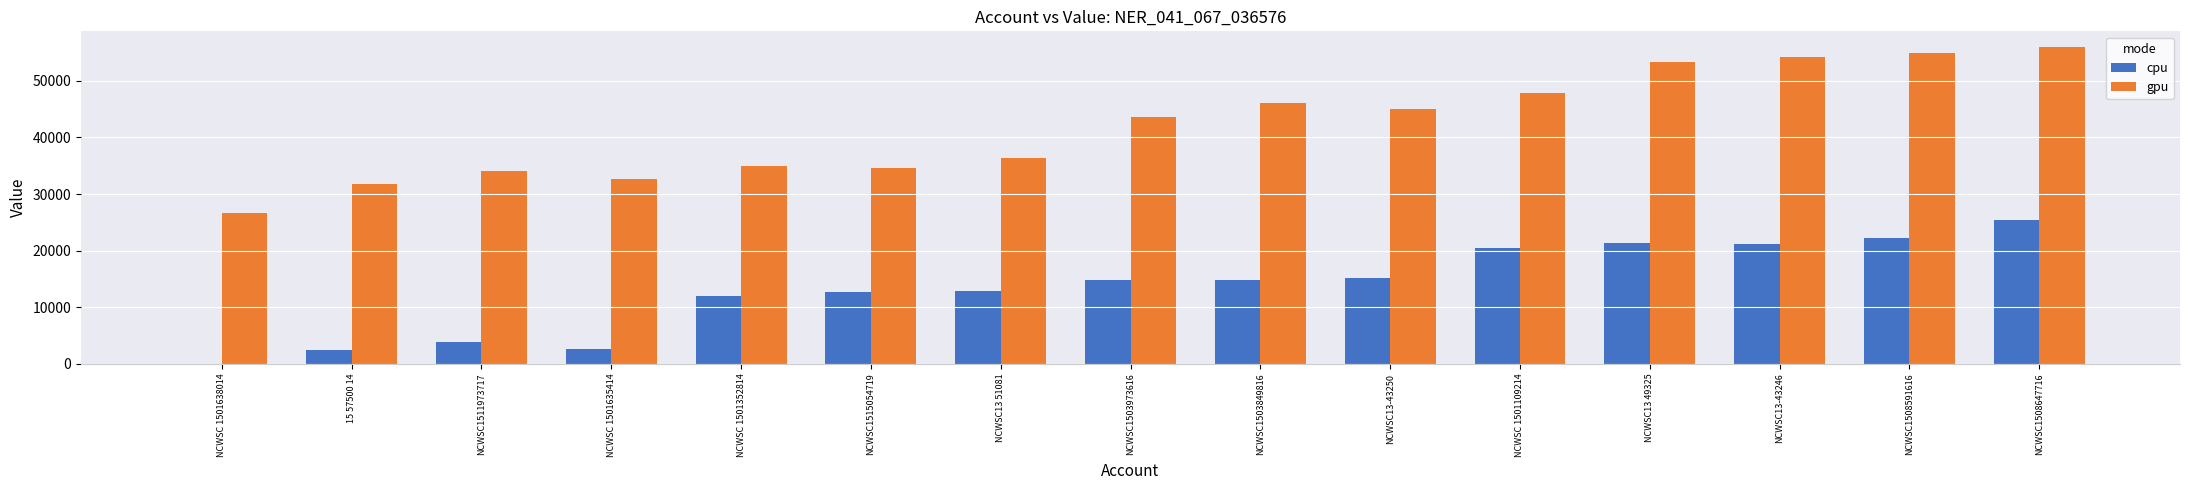

What is the maximum value for cpu?

25490